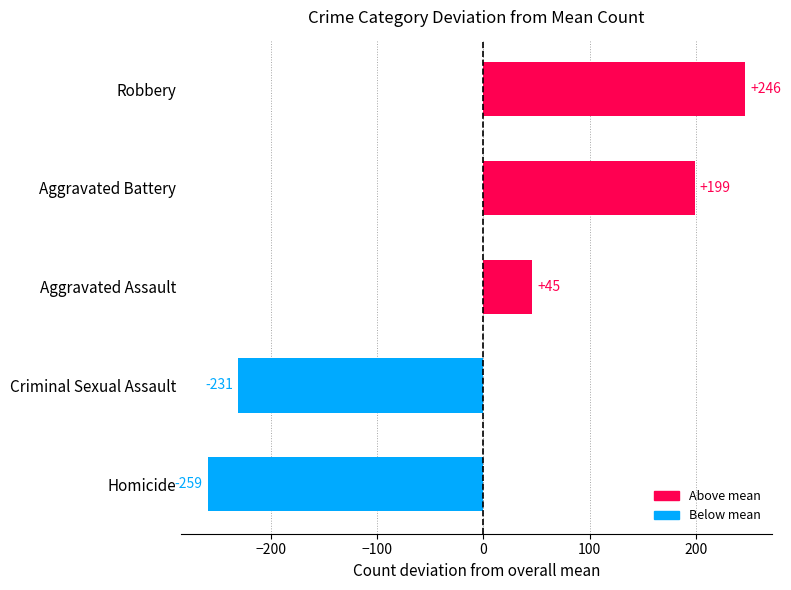

What is the difference between the maximum and second lowest values?

477.0